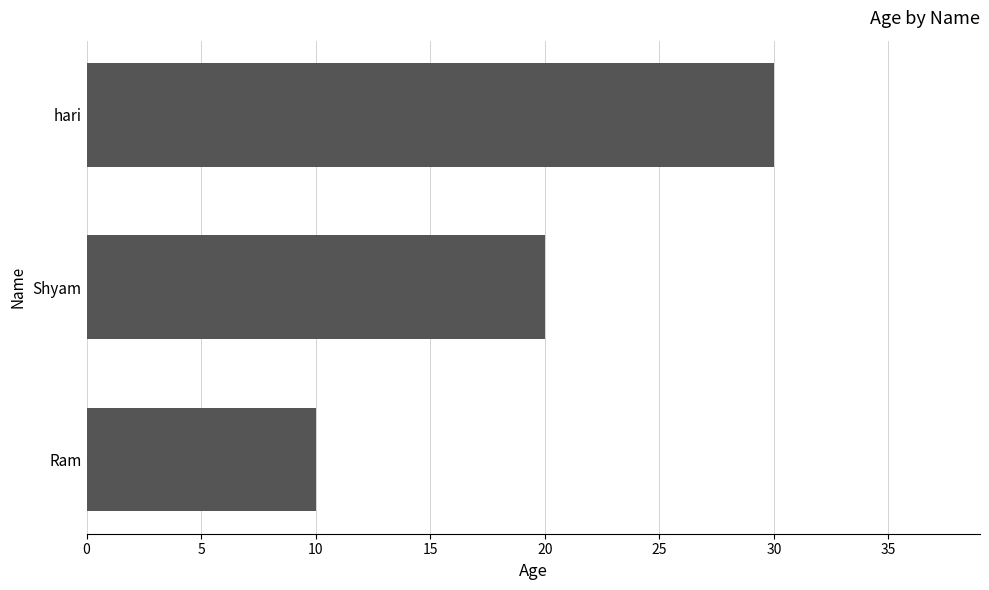

What is the change in value from Ram to Shyam?

+10